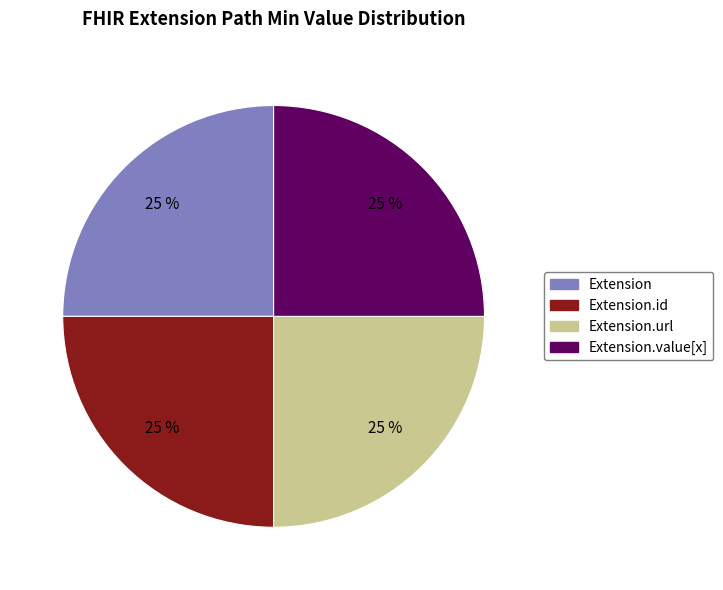

Is there any slice that represents more than half of the pie?

No